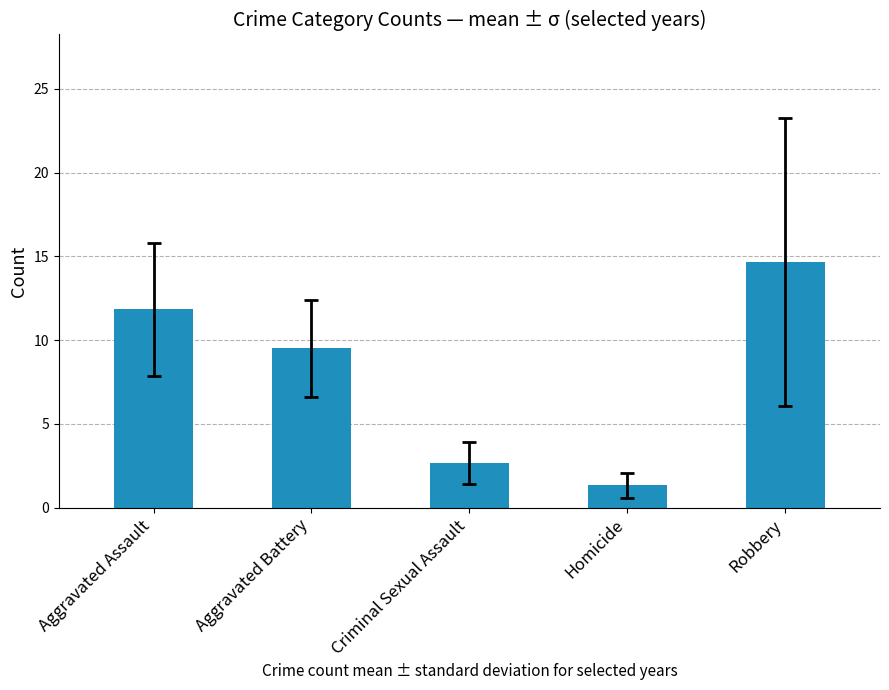

What is the maximum value shown in the chart?

14.7